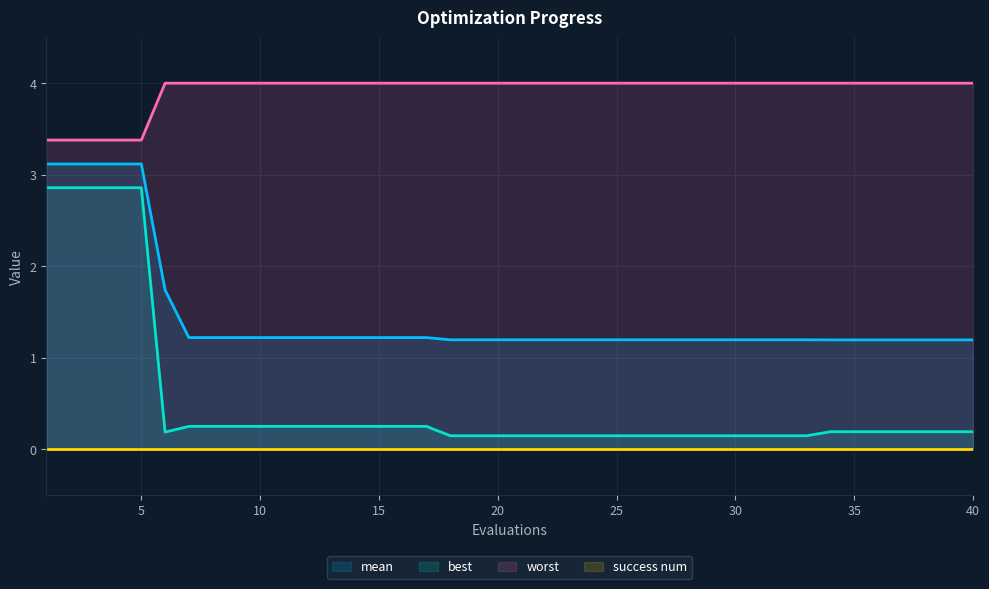

True or false: best and worst cross at least once.

False